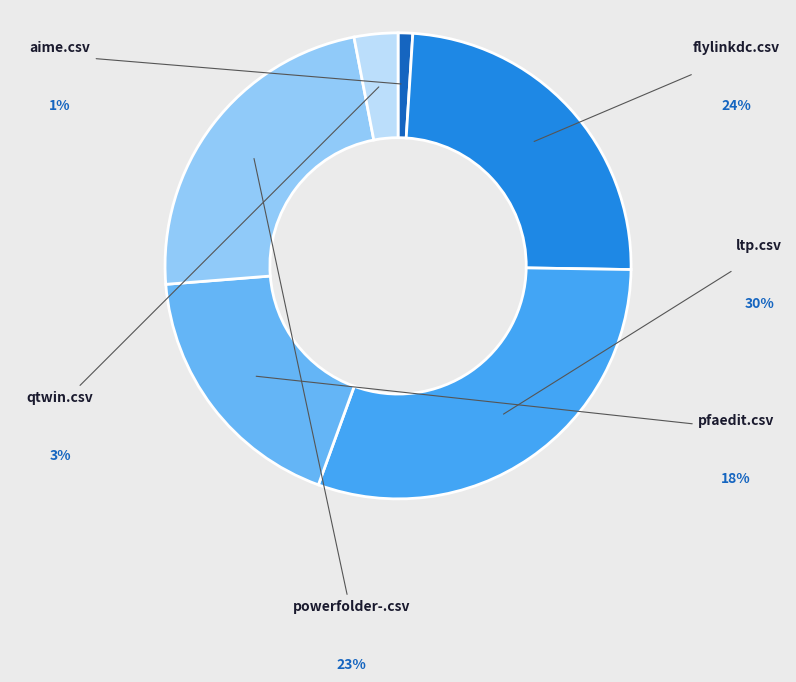

To the nearest percent, what is the combined percentage of pfaedit.csv and qtwin.csv?

21%